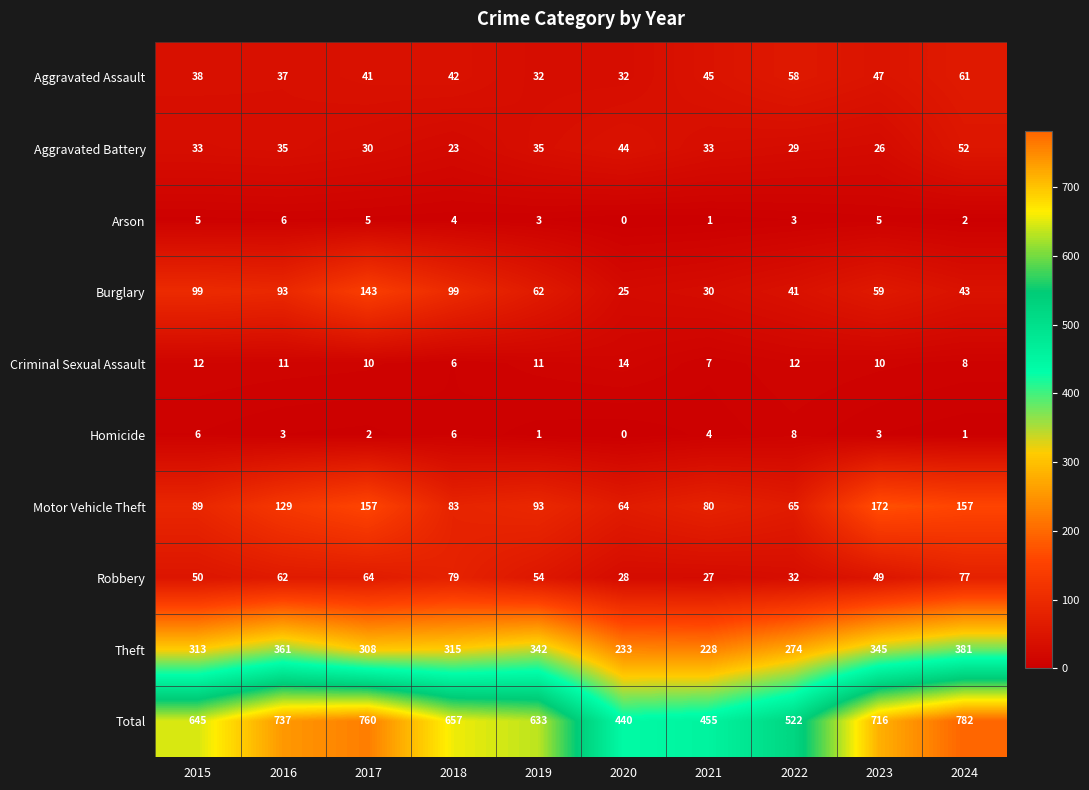

List the series in order of their peak value, highest first.

Total, Theft, Motor Vehicle Theft, Burglary, Robbery, Aggravated Assault, Aggravated Battery, Criminal Sexual Assault, Homicide, Arson